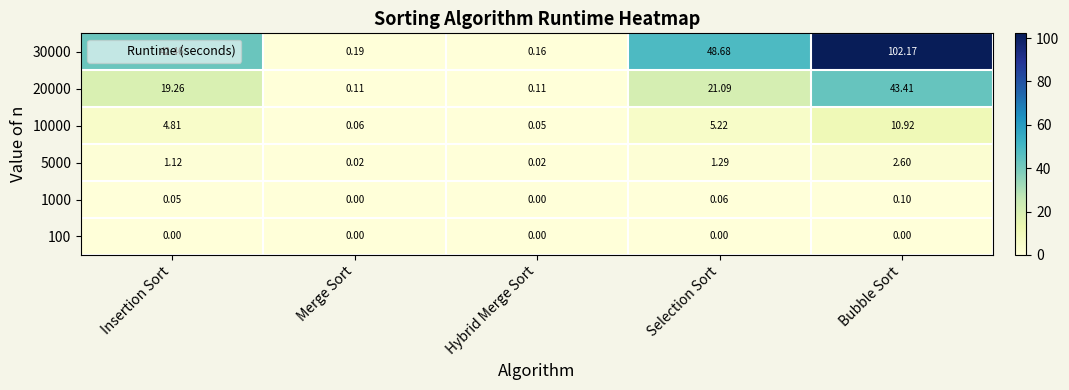

What is the difference between the highest and lowest values at Insertion Sort?

42.5